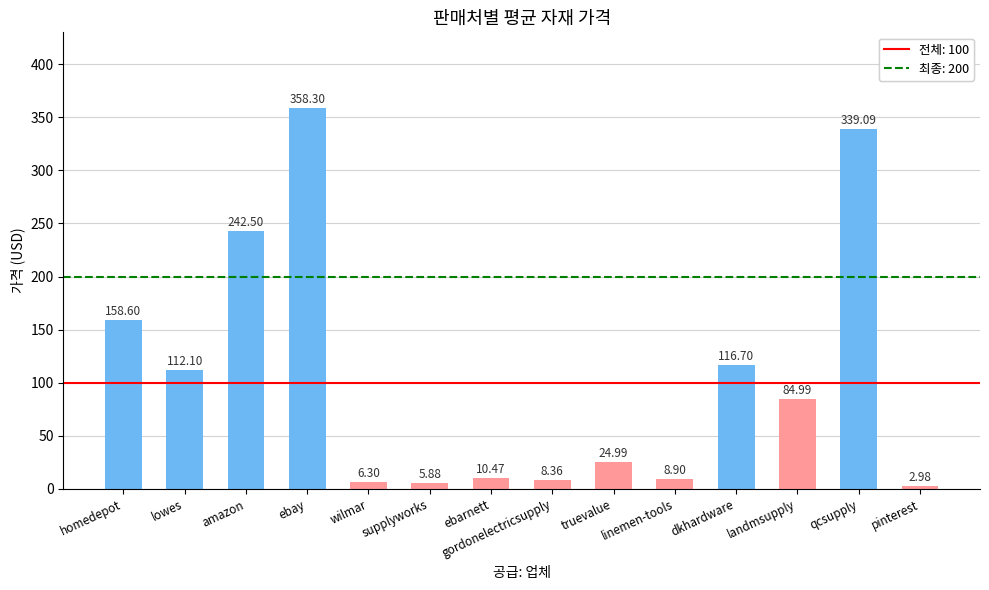

What is the difference between the second highest and minimum values?

336.1